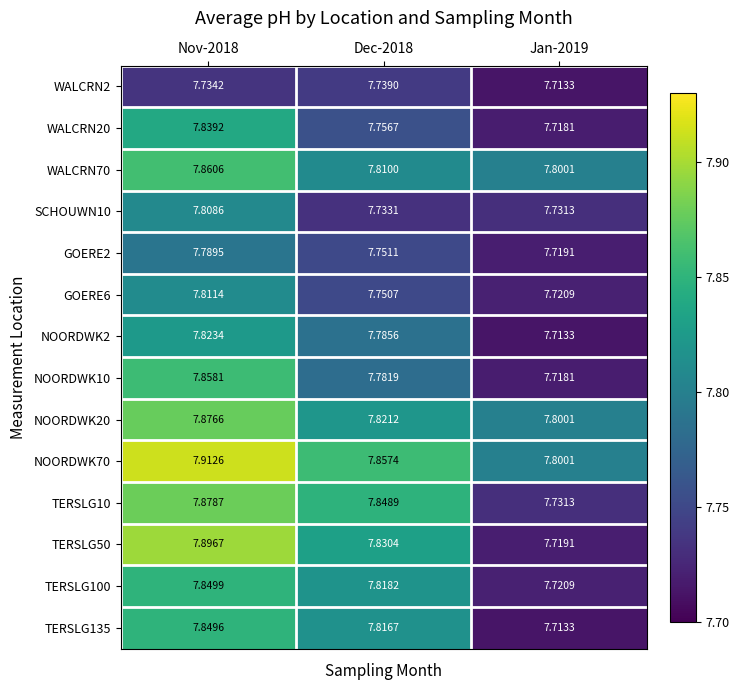

What is the spread (max minus min) of values at Dec-2018?

0.1